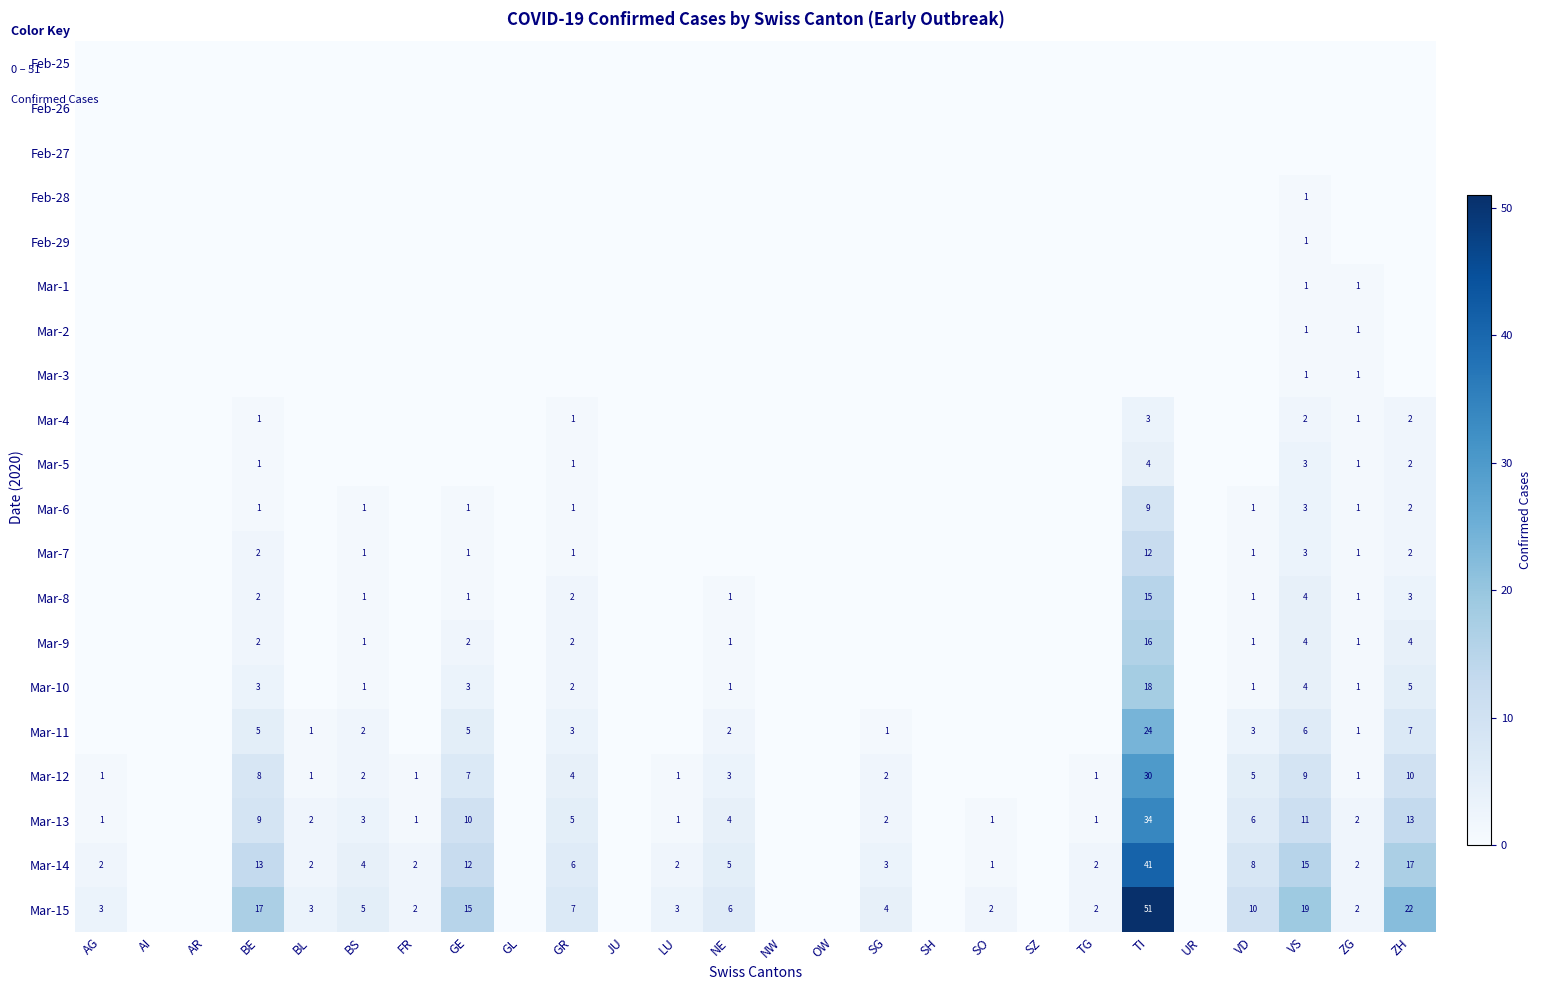

Which category has the lowest value across all series?

AG